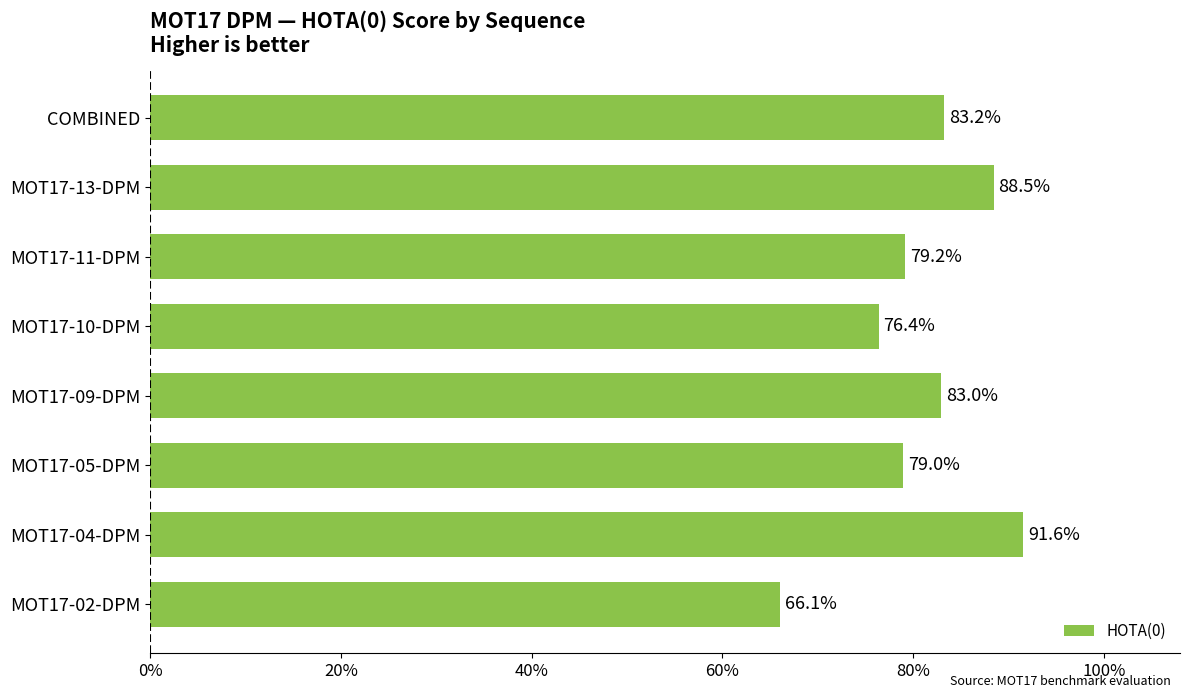

Does the chart contain any negative values?

No